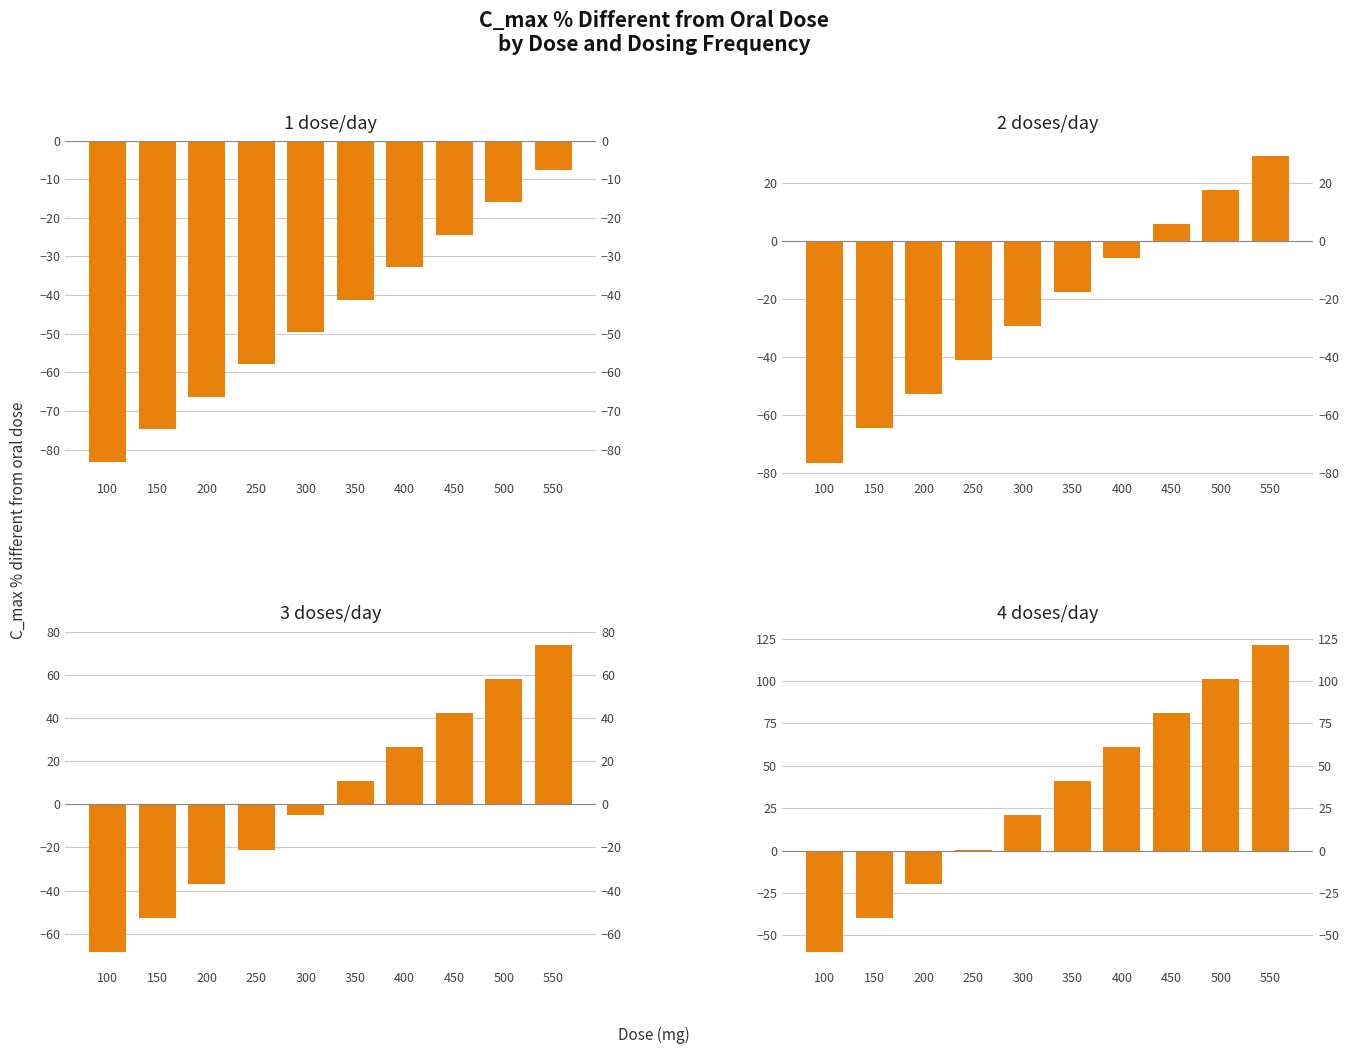

Are the bars grouped side by side (vs. stacked)?

Yes